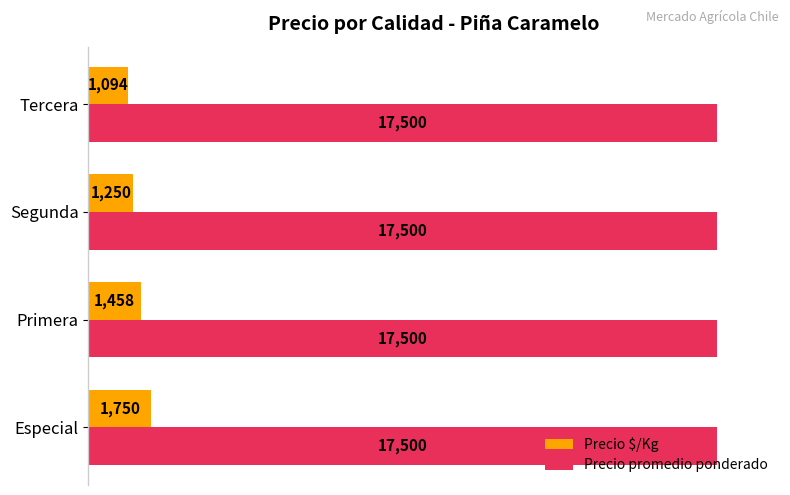

Count the Precio $/Kg values in the range 1250 to 1750.

3